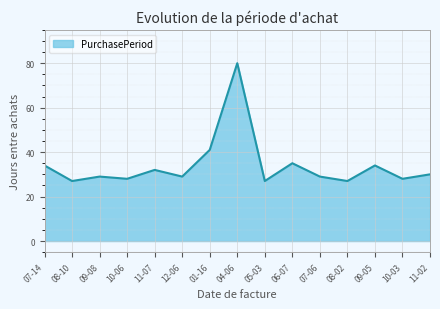

What is the difference between the maximum and minimum values?

53